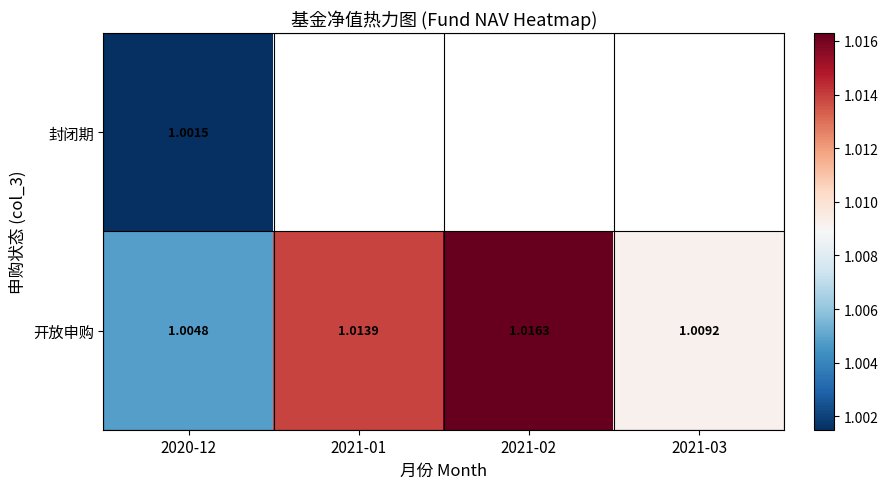

Is the value of 封闭期 at 2020-12 greater than the value of 开放申购 at 2021-01?

No